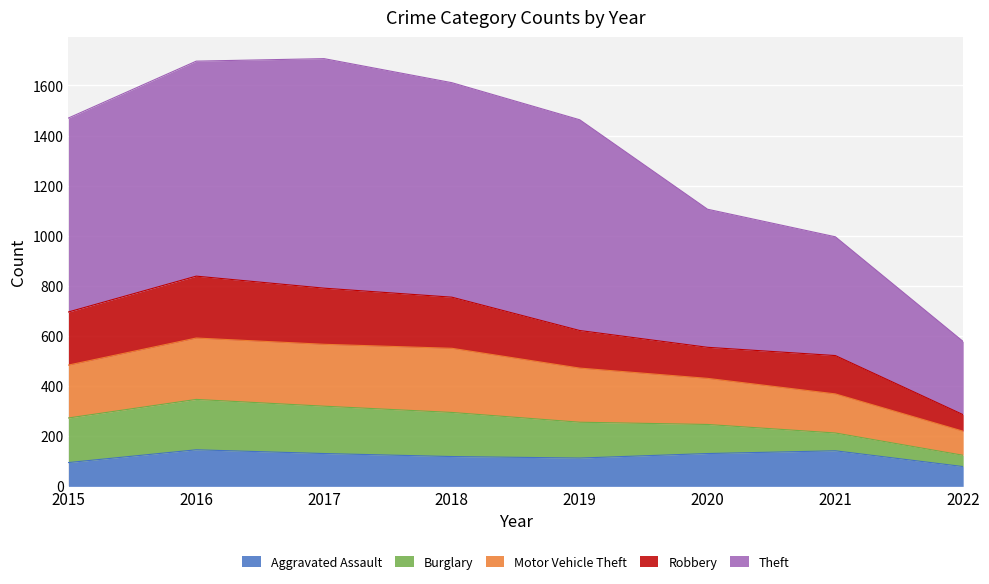

What is the highest value of the Aggravated Assault series?

146